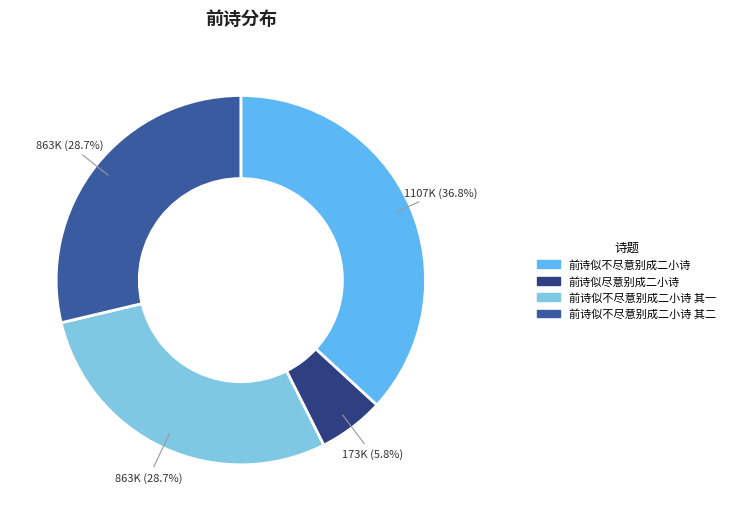

Is there any slice that represents more than half of the pie?

No